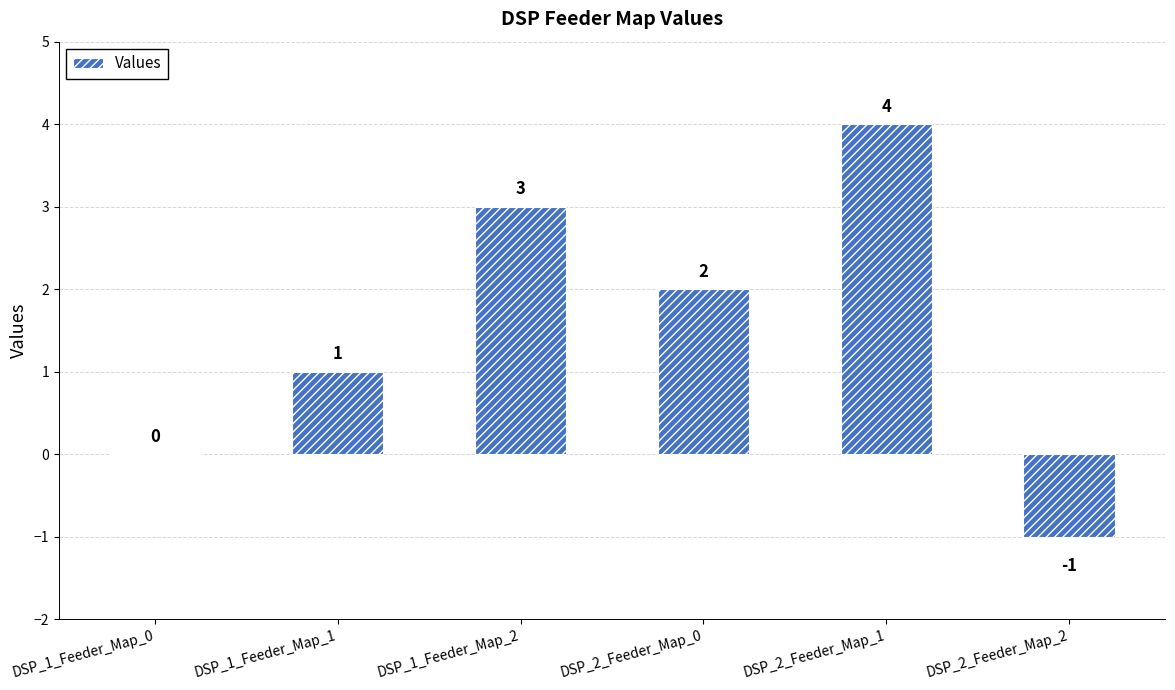

What is the change in value from DSP_2_Feeder_Map_0 to DSP_2_Feeder_Map_2?

-3